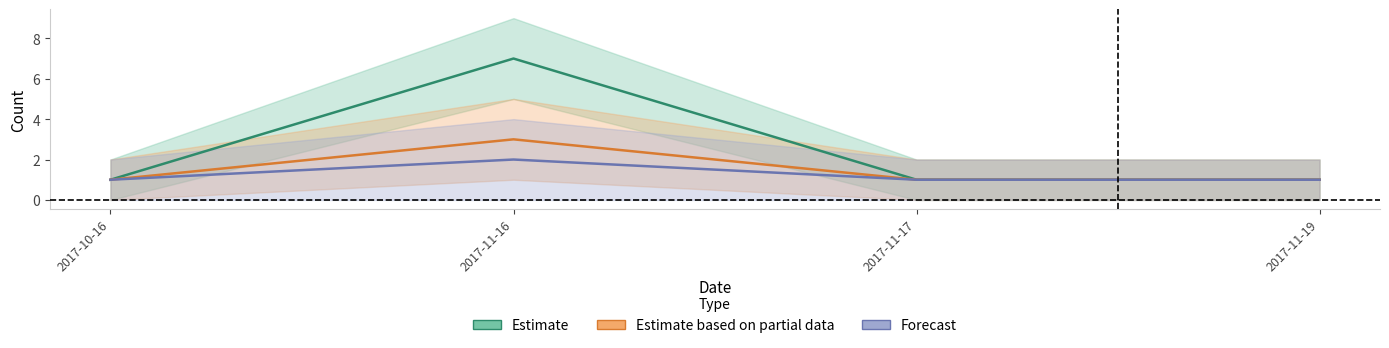

True or false: Estimate and Estimate based on partial data intersect in this chart.

False